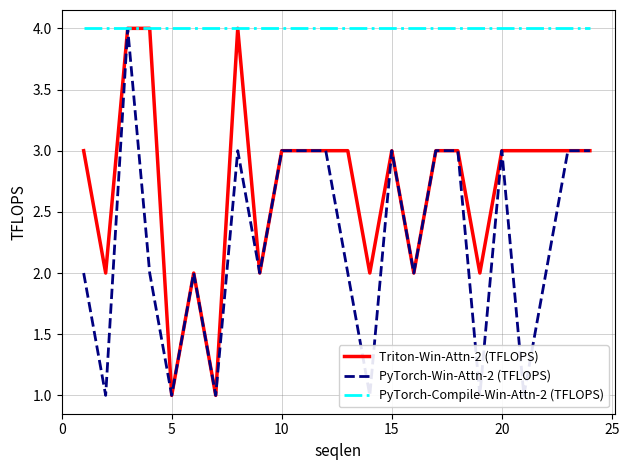

What is the highest value of the PyTorch-Compile-Win-Attn-2 (TFLOPS) series?

4